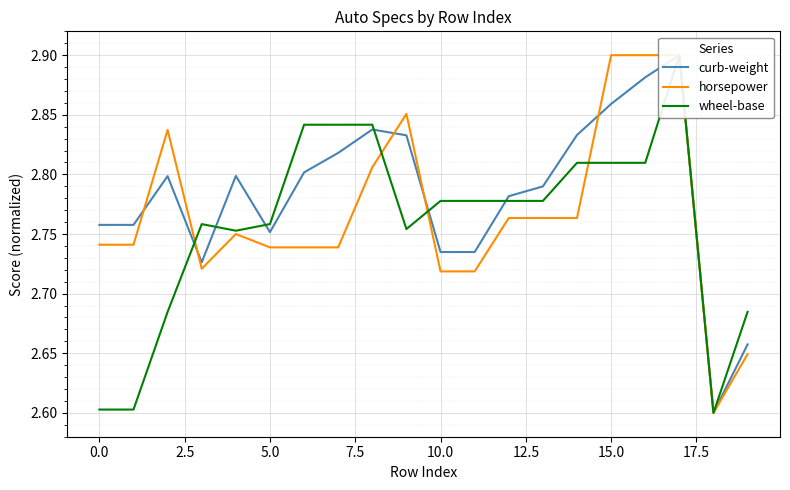

What is the difference between the maximum and minimum values in the horsepower series?

0.3